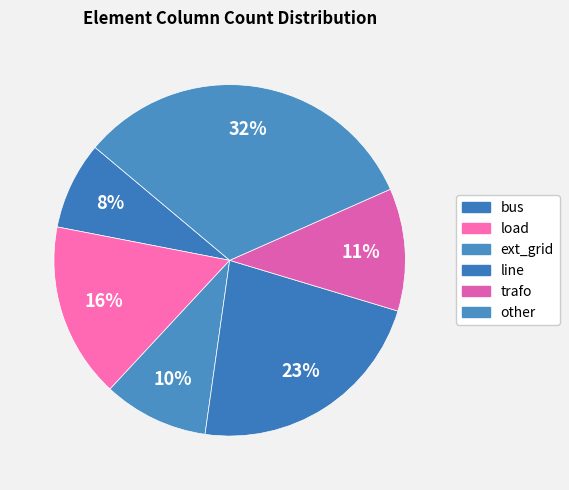

Is other the majority of the pie?

No